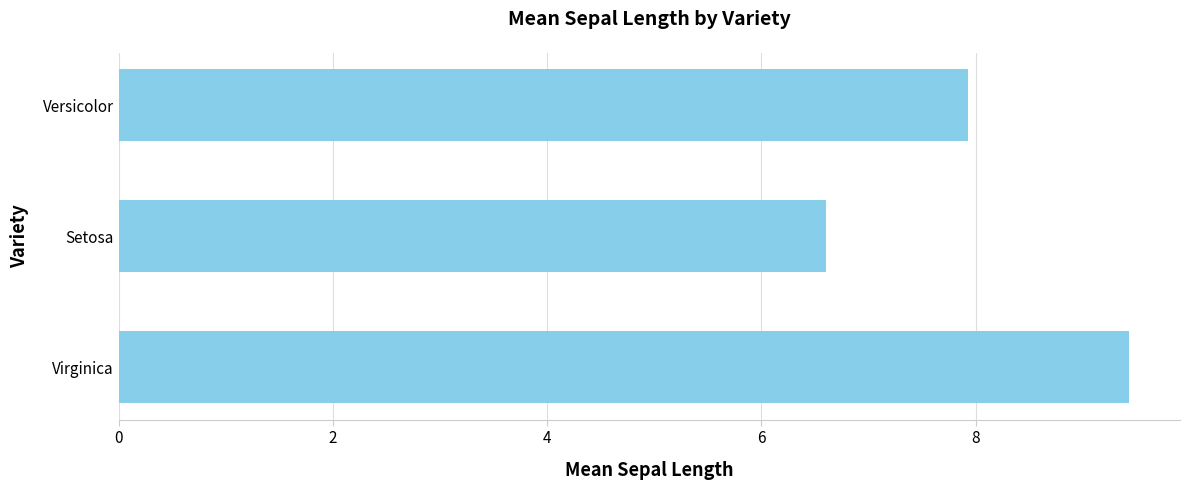

Which has a higher value, Versicolor or Virginica?

Virginica